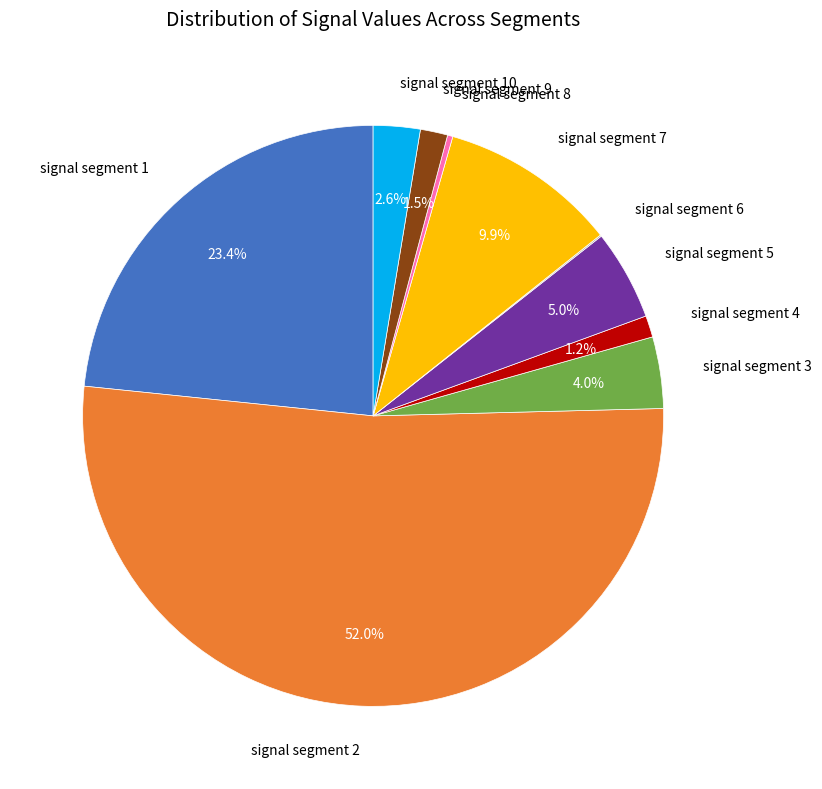

Is it true that signal segment 10 is 3% of the pie?

True